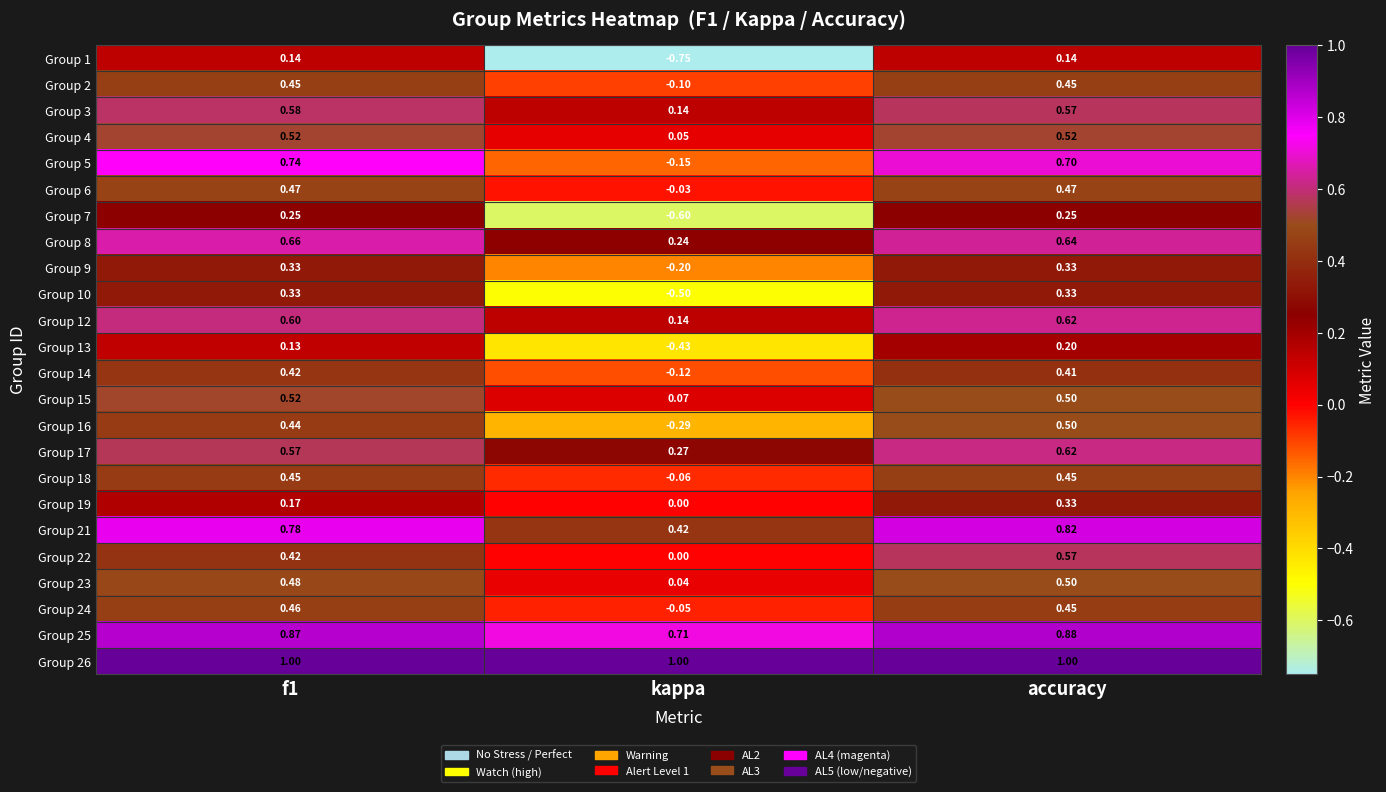

At which category is the sum across all series the highest?

accuracy